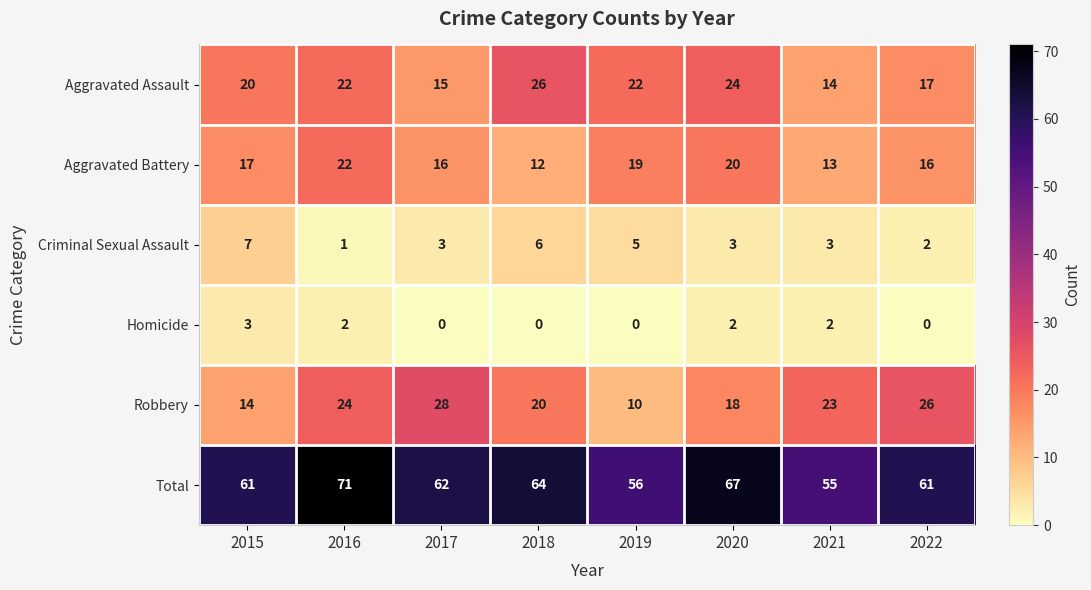

The Criminal Sexual Assault series shows 1 at 2016. True or false?

True